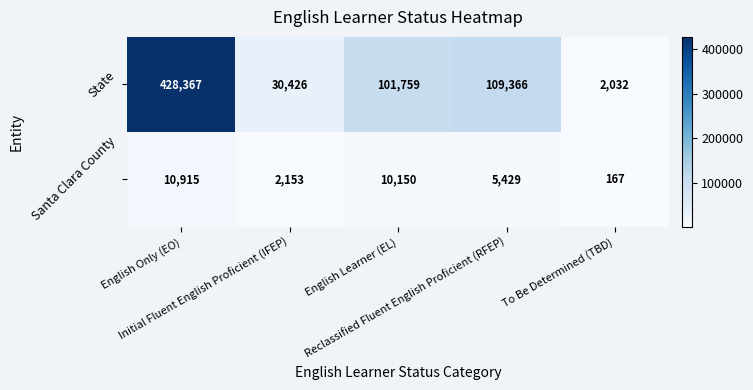

Rank the series by their maximum value, from highest to lowest.

State, Santa Clara County